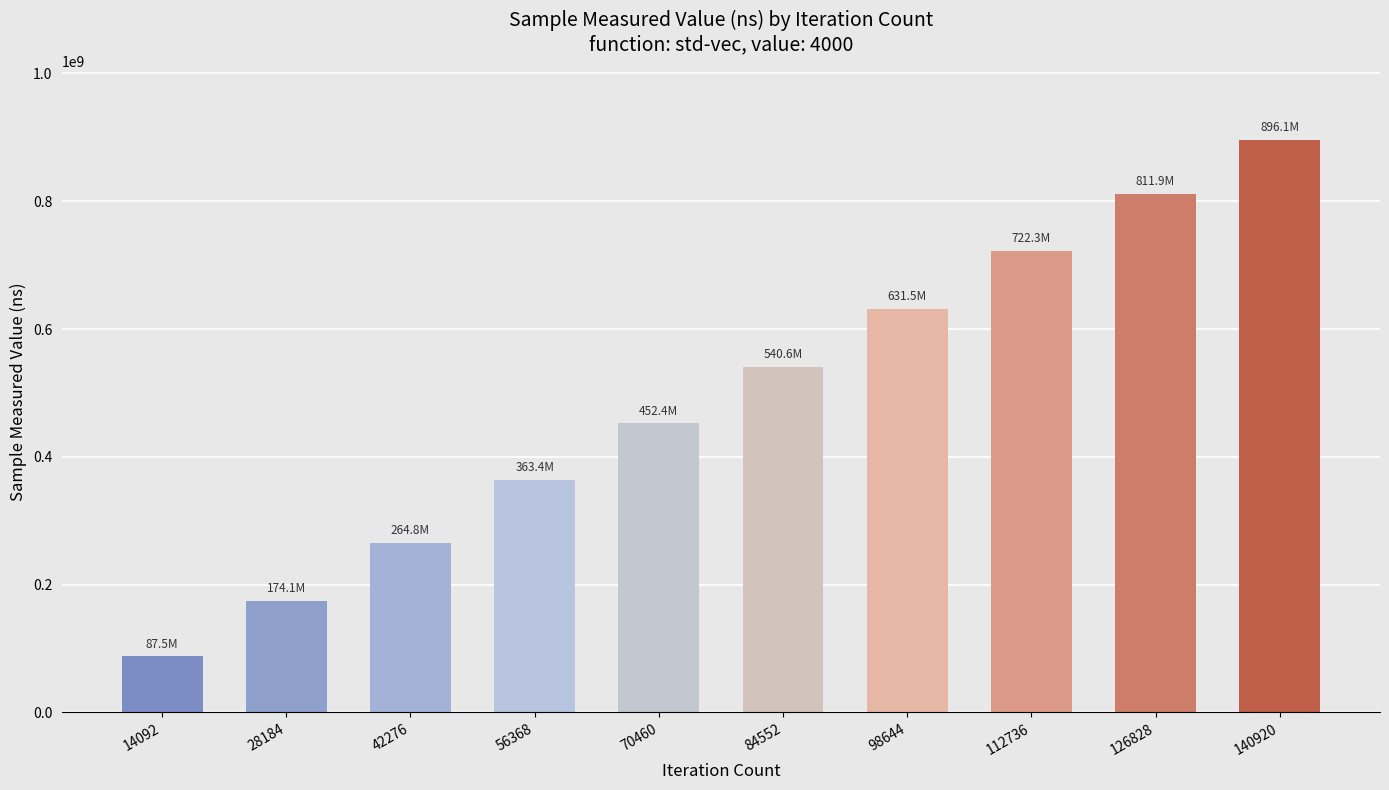

List the labels in order of value, smallest first.

14092, 28184, 42276, 56368, 70460, 84552, 98644, 112736, 126828, 140920